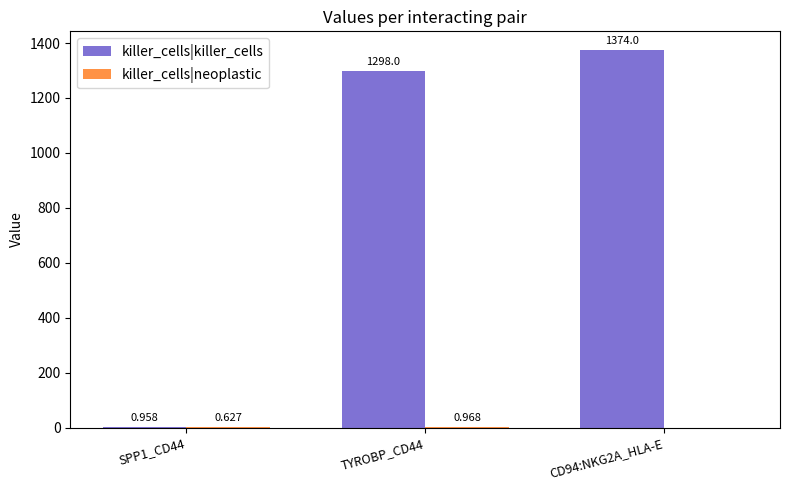

The killer_cells|killer_cells series shows 691.2 at TYROBP_CD44. True or false?

False